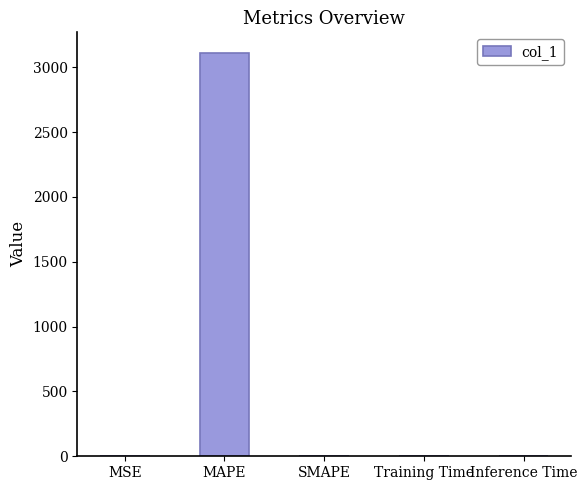

What is the difference between the values at SMAPE and MSE?

2.0